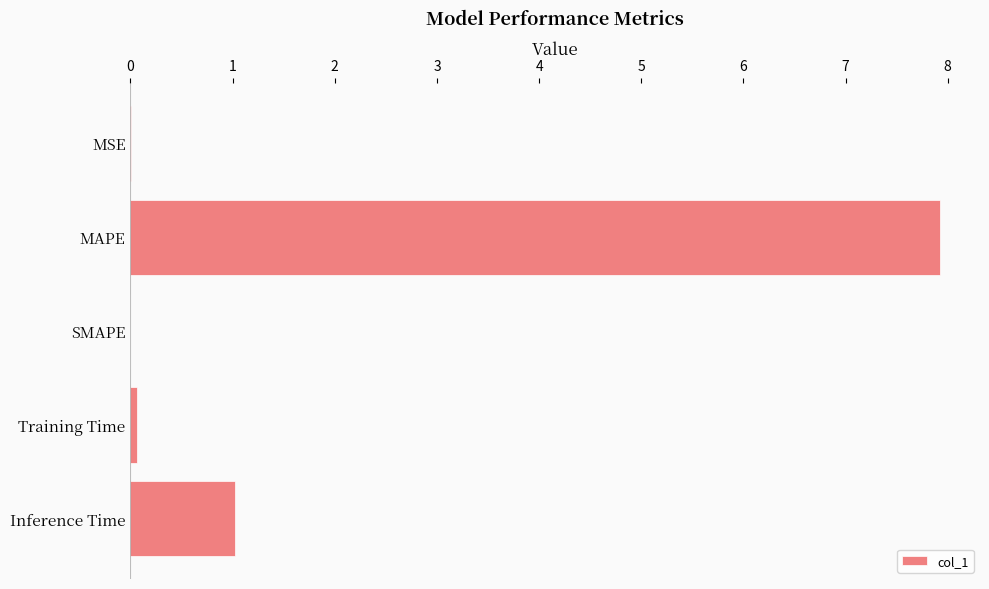

What is the sum of all values?

9.0